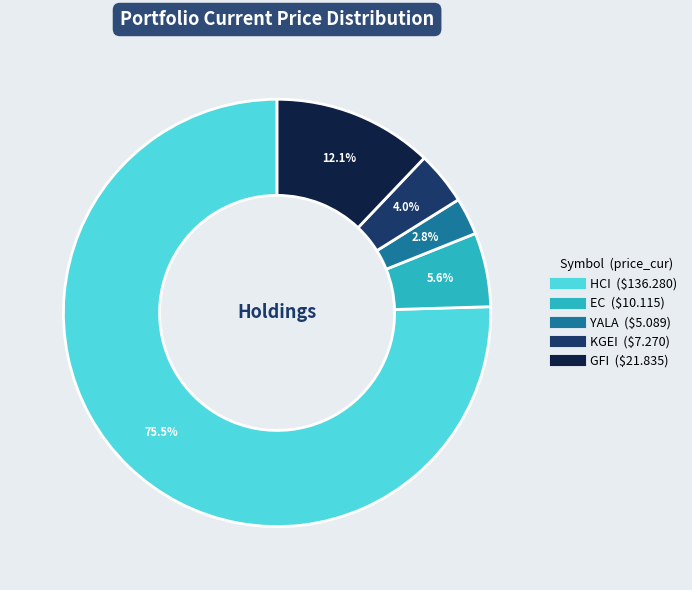

Is EC the majority of the pie?

No